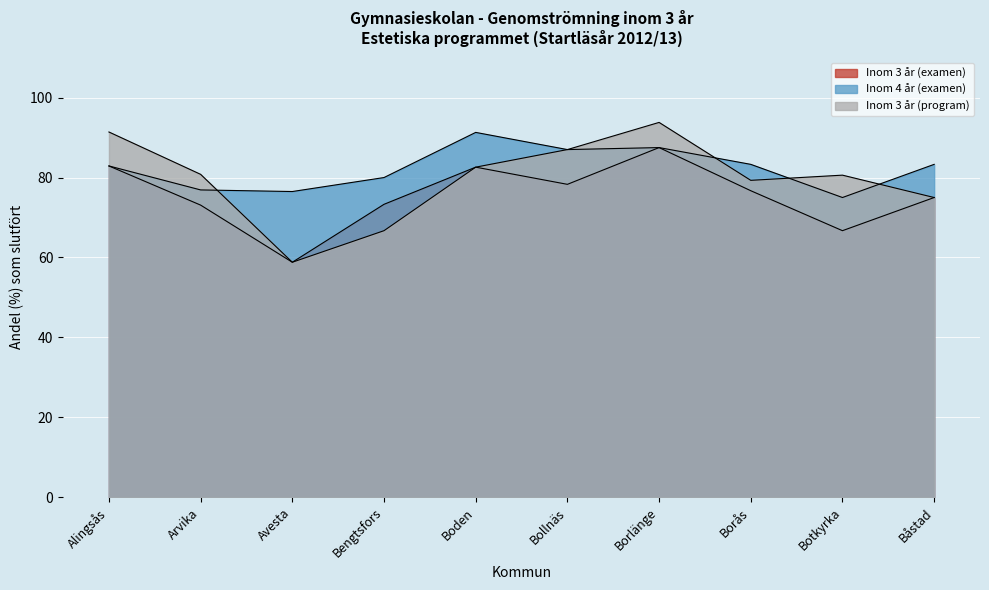

Which series has the widest spread of values?

Inom 3 år (program)